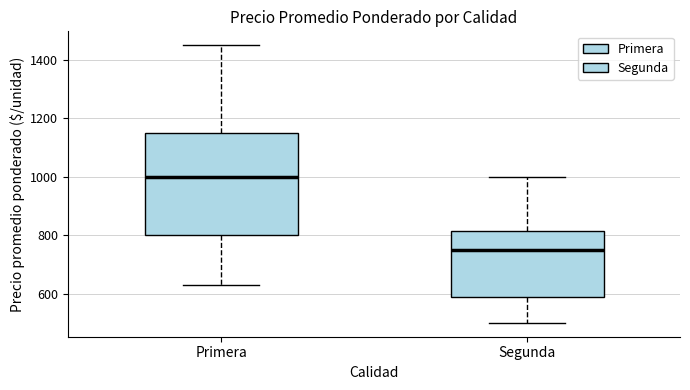

Where is the upper edge of the box for Segunda on the y-axis? The values are not printed on the chart, so give them approximately, as read against the axis.

820